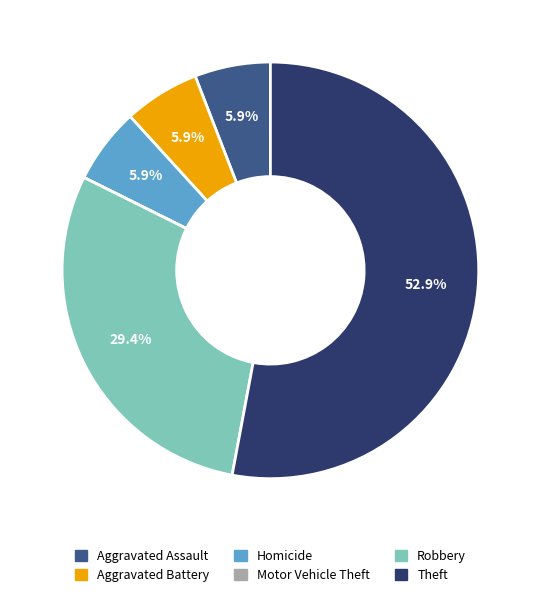

Is it true that Homicide is 11% of the pie?

False